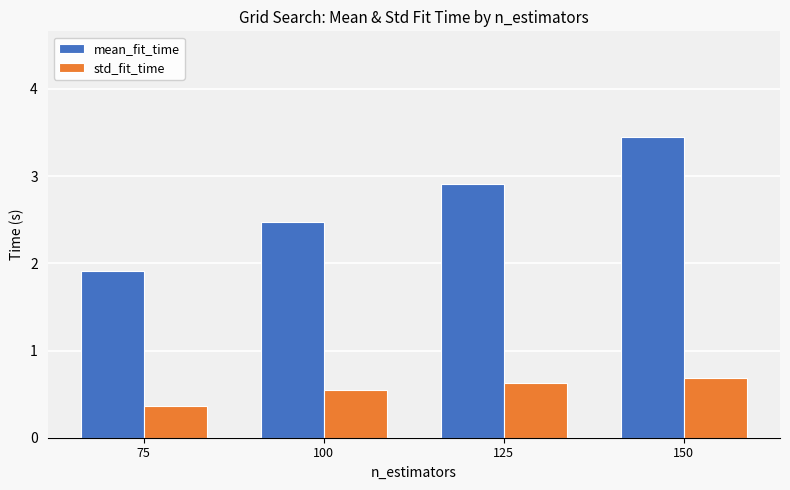

Which series has the largest range (max minus min)?

mean_fit_time